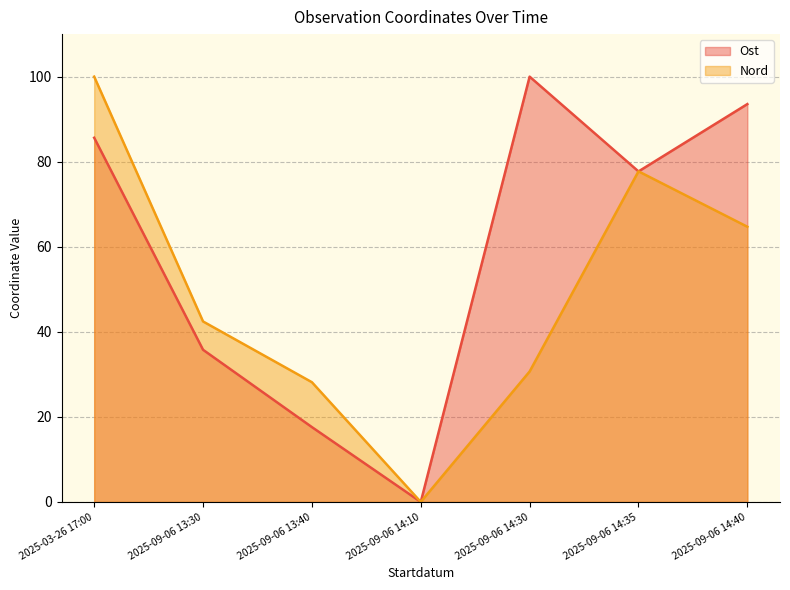

What is the difference between the highest and lowest values at 2025-09-06 13:40?

10.6